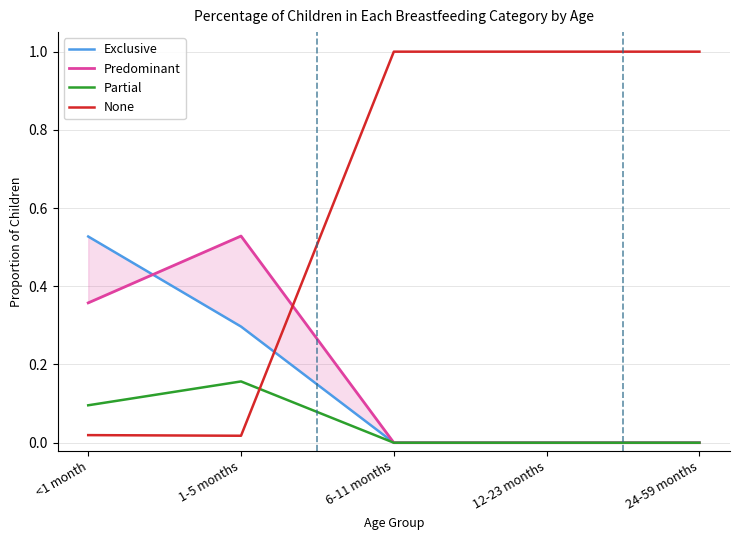

How many interior local valleys does the None series have?

1